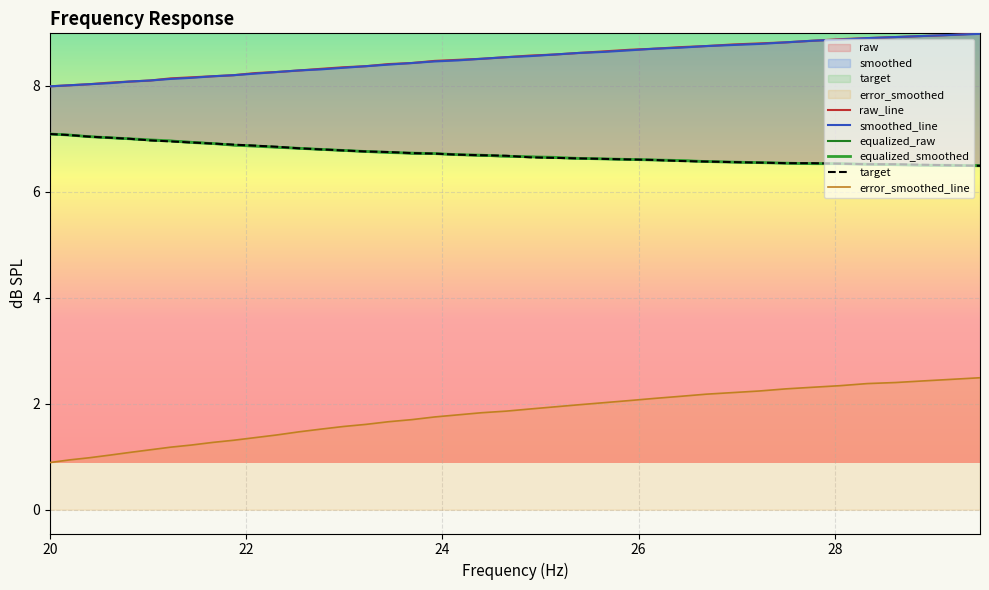

How many times do equalized_raw and equalized_smoothed cross each other?

2